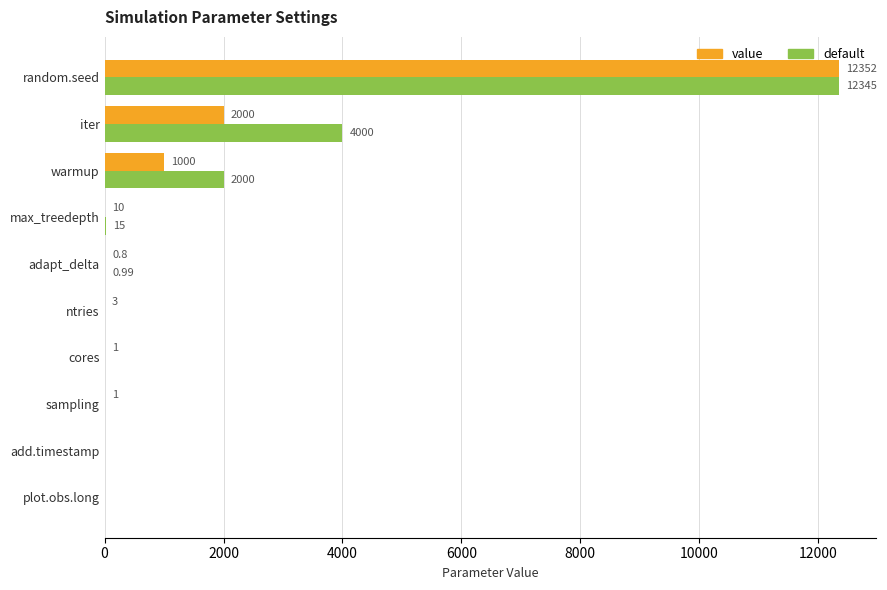

Which series has the largest range (max minus min)?

value